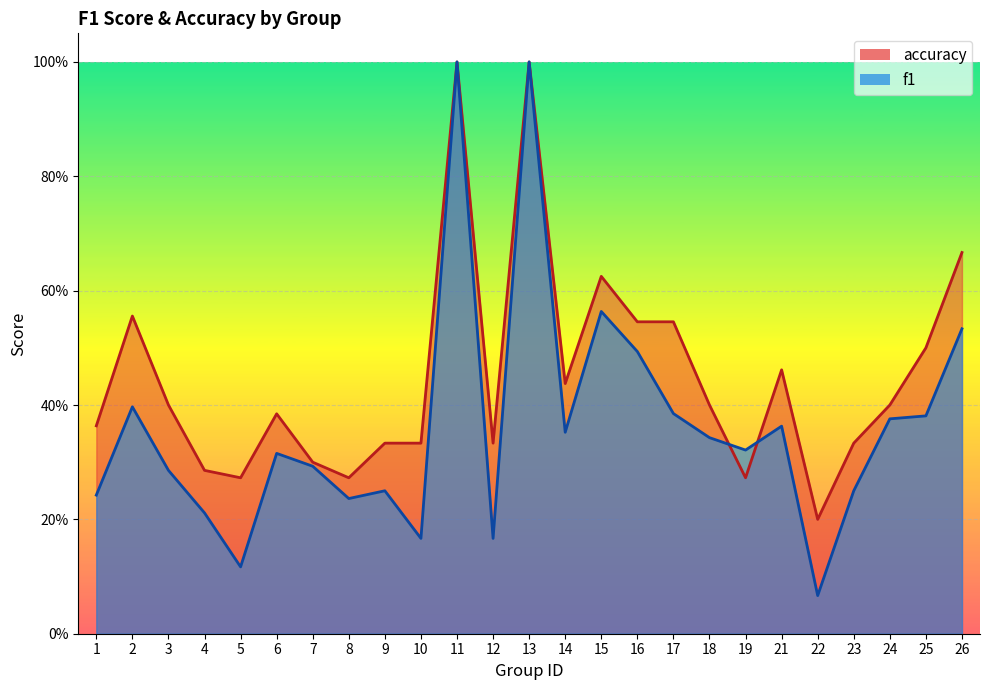

What is the difference between the second highest and minimum values in the f1 series?

0.9